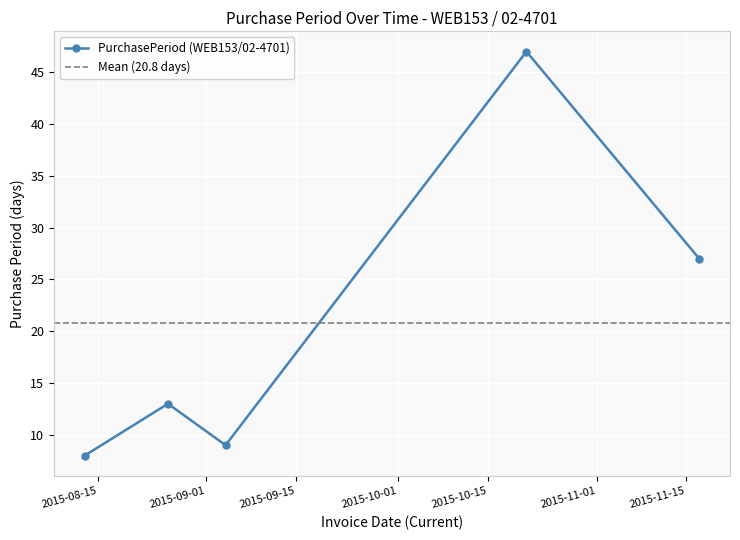

Which has a higher value, 2015-11-17 or 2015-09-04?

2015-11-17